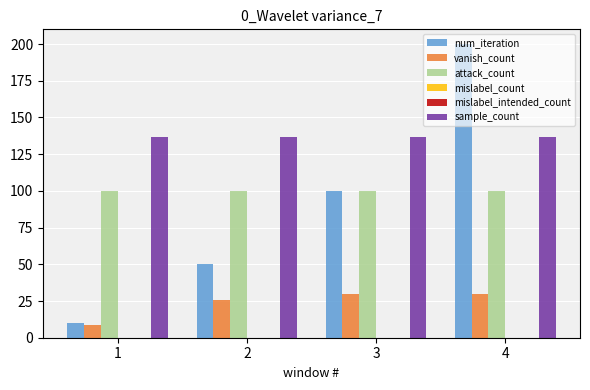

Is the value of mislabel_intended_count at 2 greater than the value of mislabel_count at 3?

No